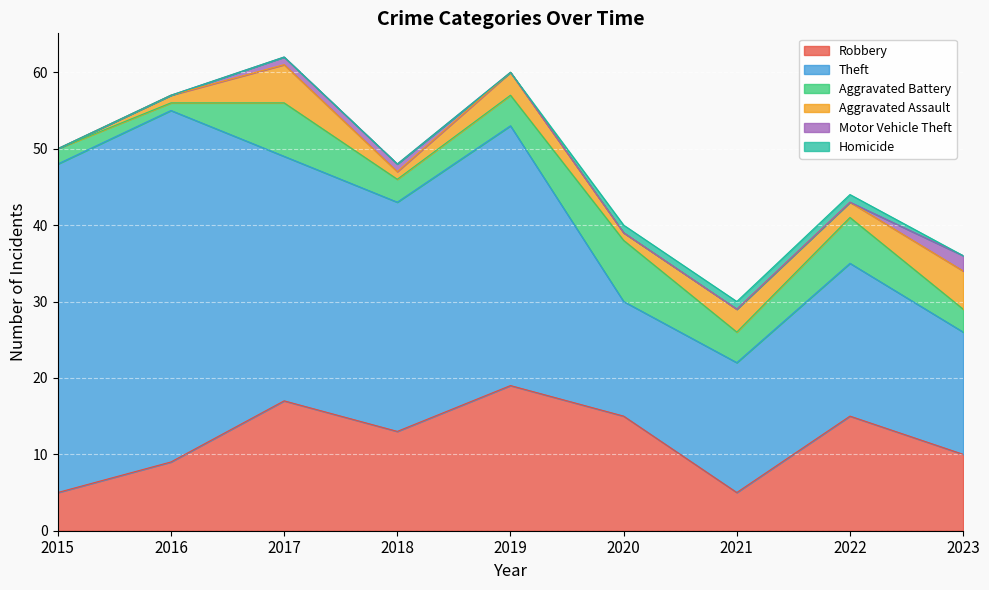

True or false: Theft and Aggravated Assault cross at least once.

False